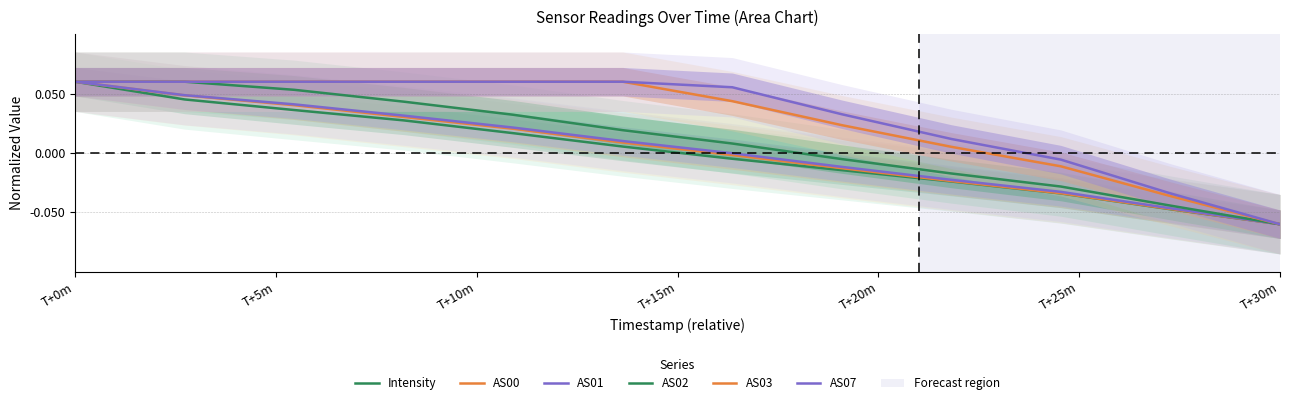

How many values in the AS07 series exceed 0?

9